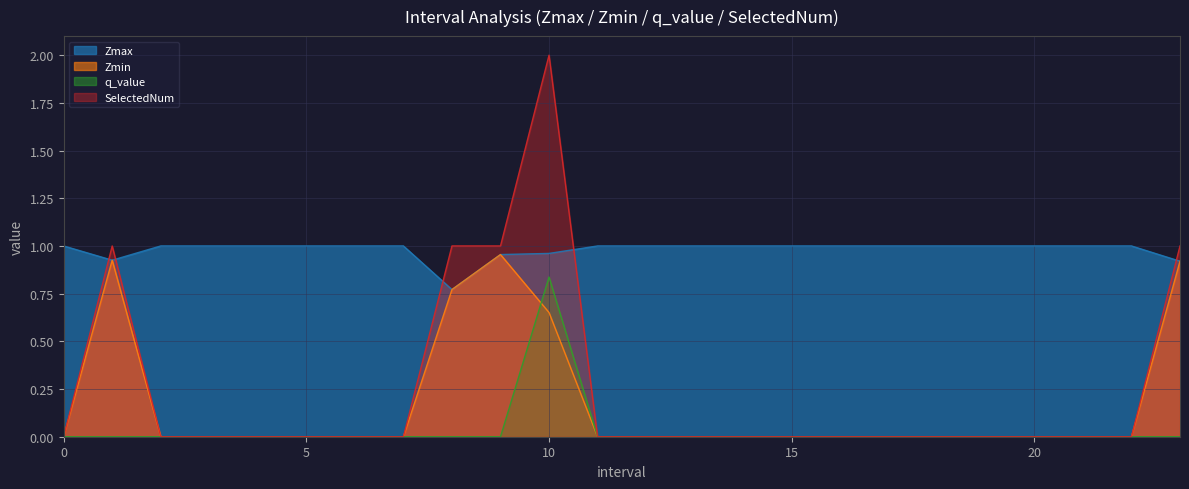

Where is the first local maximum for SelectedNum?

1